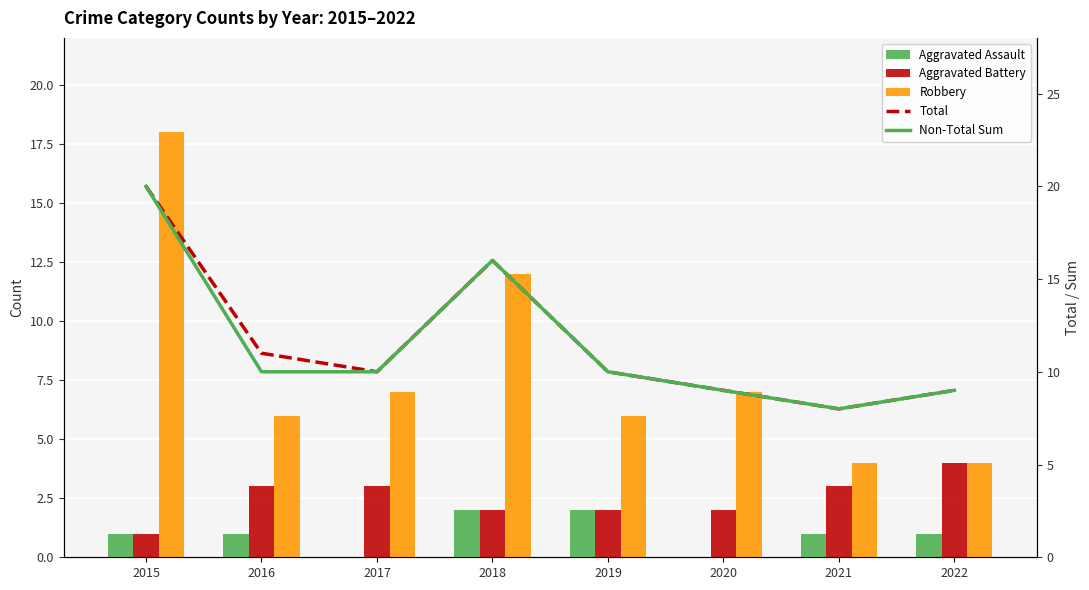

Reading left to right, extract all data points from this chart.

Aggravated Assault: 2015=1	2016=1	2017=0	2018=2	2019=2	2020=0	2021=1	2022=1
Aggravated Battery: 2015=1	2016=3	2017=3	2018=2	2019=2	2020=2	2021=3	2022=4
Robbery: 2015=18	2016=6	2017=7	2018=12	2019=6	2020=7	2021=4	2022=4
Total: 2015=20	2016=11	2017=10	2018=16	2019=10	2020=9	2021=8	2022=9
Non-Total Sum: 2015=20	2016=10	2017=10	2018=16	2019=10	2020=9	2021=8	2022=9